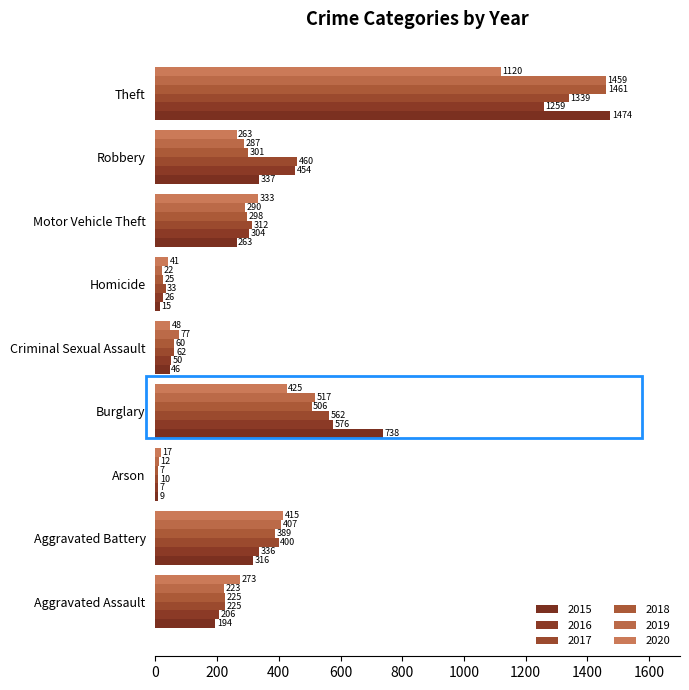

Count the number of data series in this chart.

6